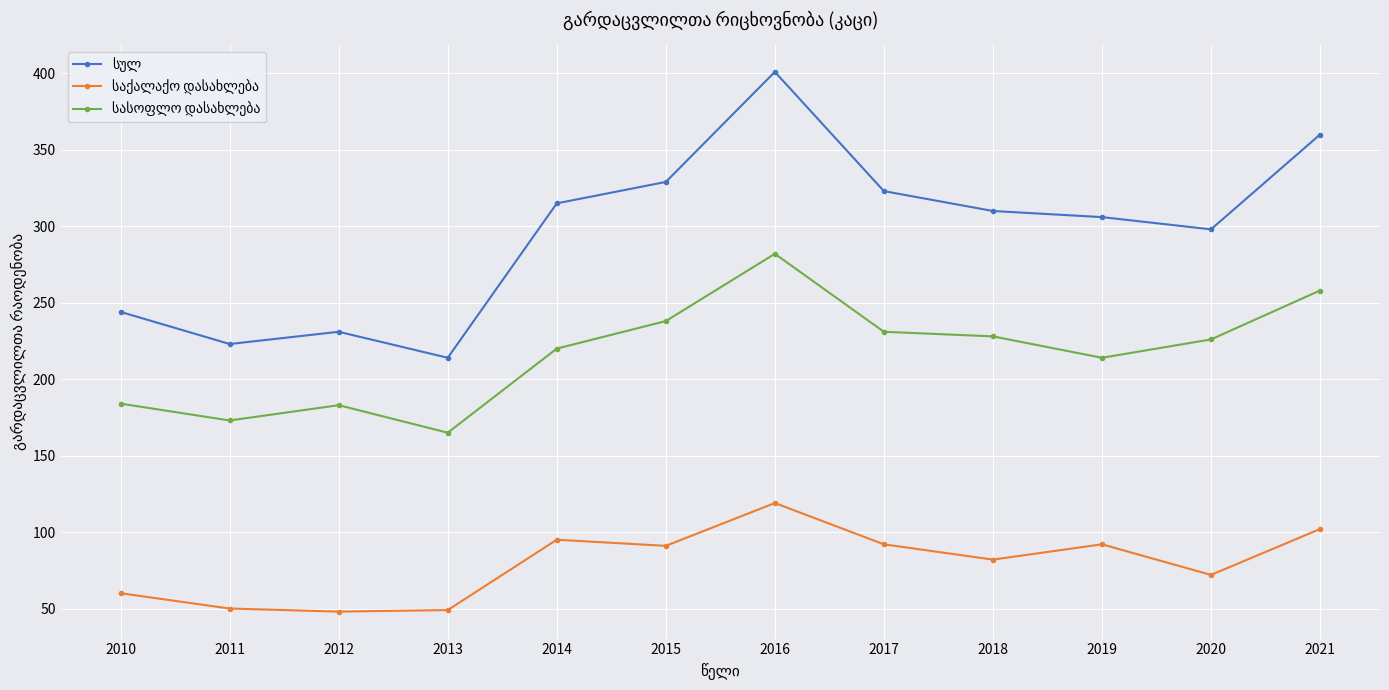

What is the spread (max minus min) of values at 2016?

282